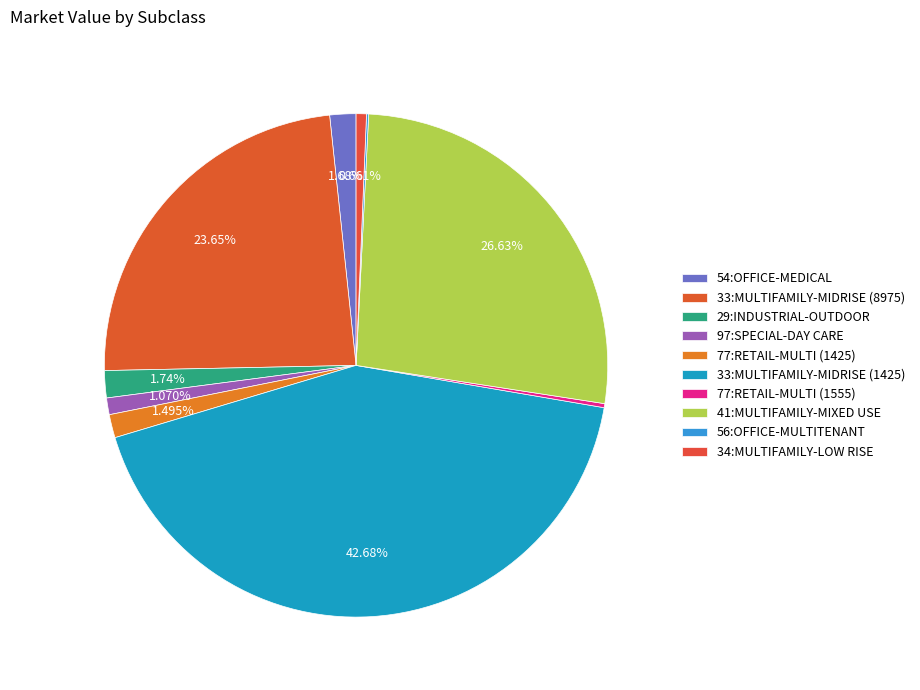

Does 77:RETAIL-MULTI (1425) account for over 50% of the chart?

No